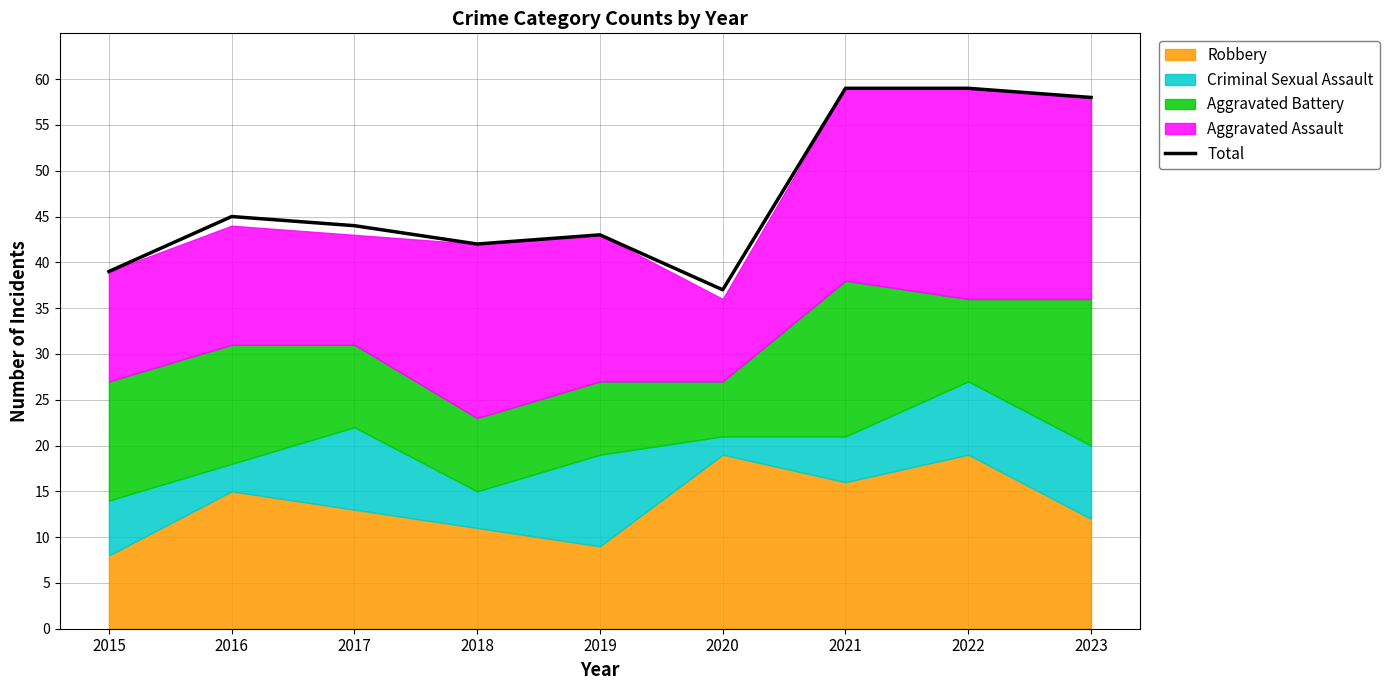

Reading right to left, extract all data points from this chart.

58	59	59	37	43	42	44	45	39